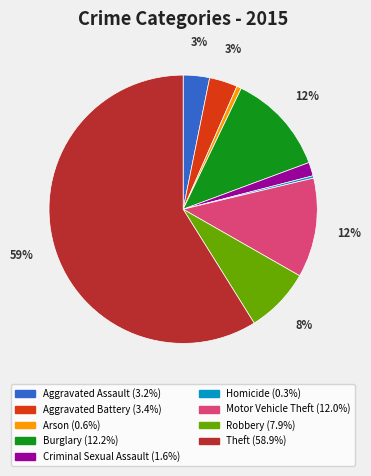

Is the sum of Robbery and Homicide greater than half?

No